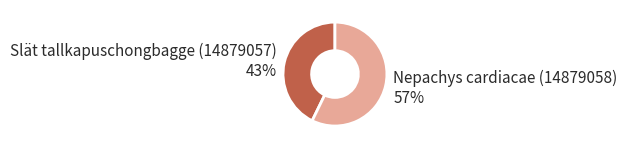

Does any single category account for the majority?

Yes